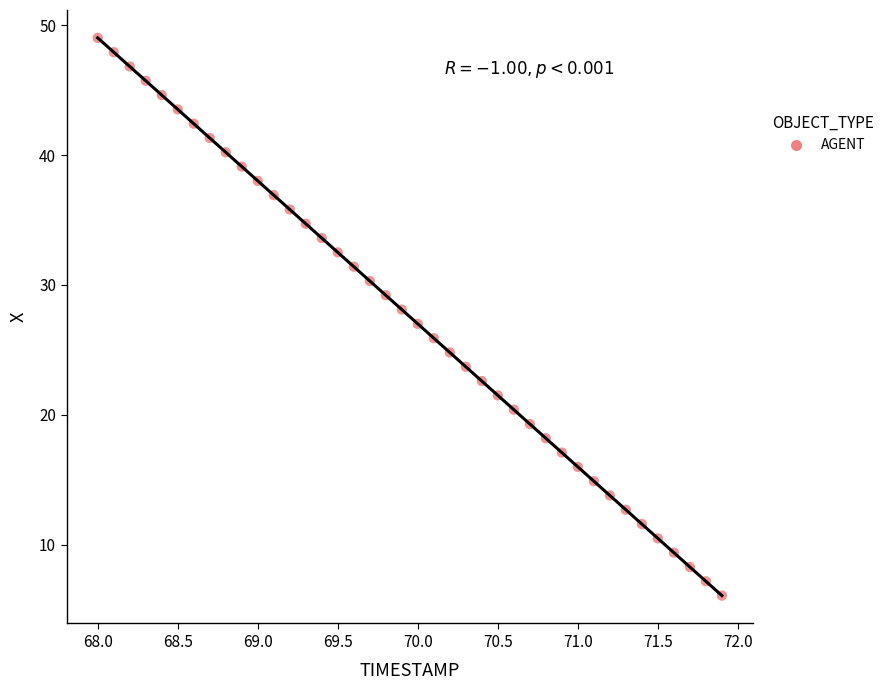

What is the range of Y values (max minus min)?

42.9